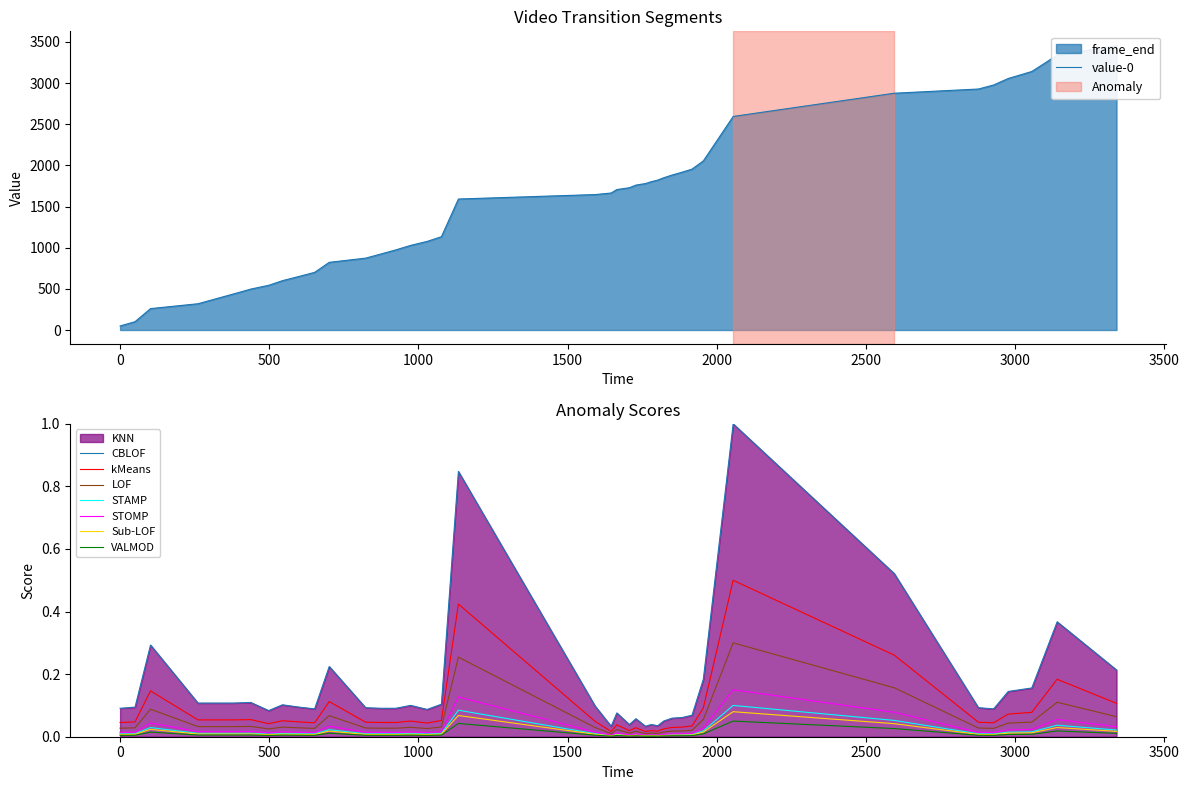

True or false: Sub-LOF and CBLOF cross at least once.

False